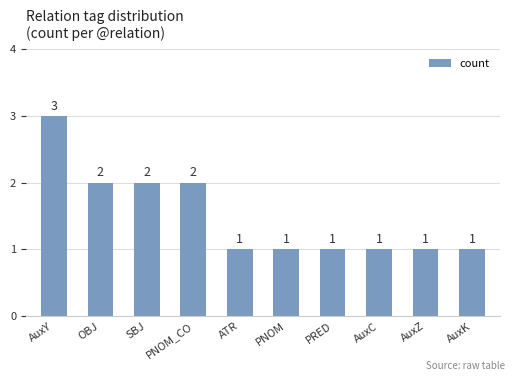

What is the label of the 9th bar from the left?

AuxZ